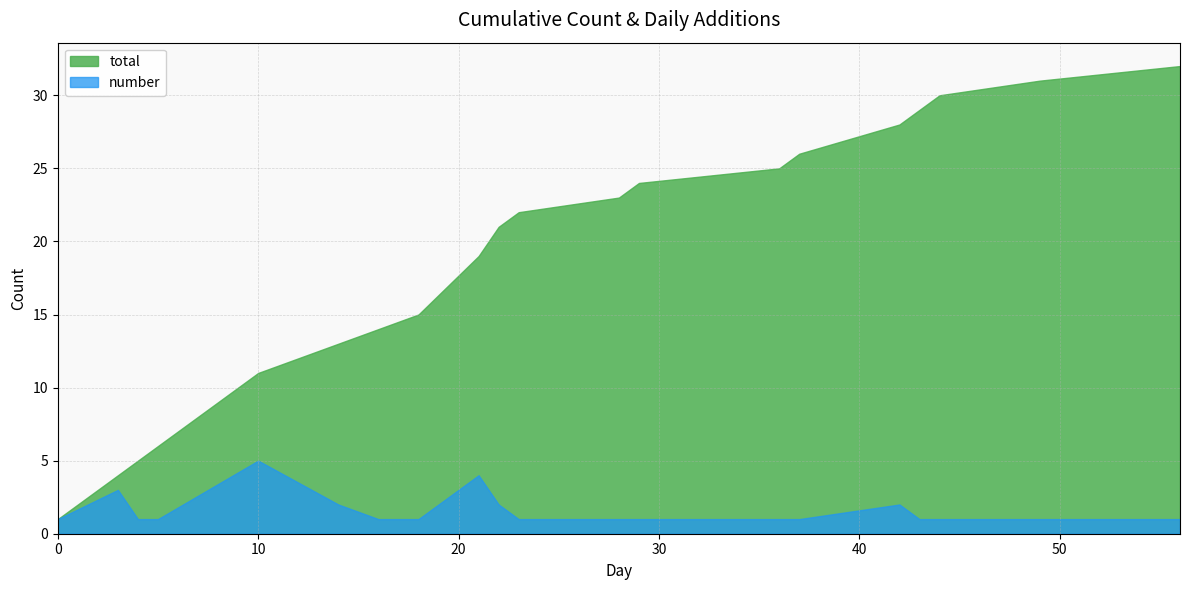

How many values in the number series exceed 1?

6